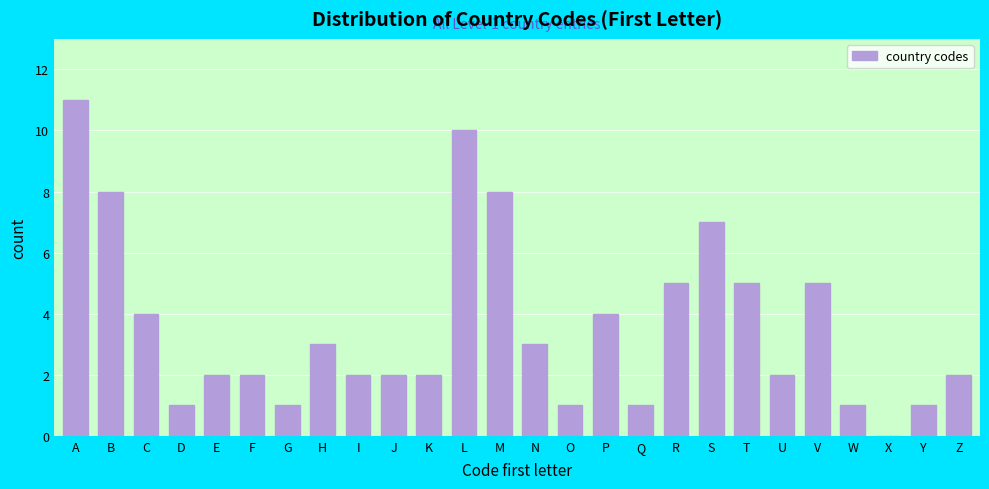

Reading right to left, what are all the values shown in this chart?

Z=2	Y=1	X=0	W=1	V=5	U=2	T=5	S=7	R=5	Q=1	P=4	O=1	N=3	M=8	L=10	K=2	J=2	I=2	H=3	G=1	F=2	E=2	D=1	C=4	B=8	A=11